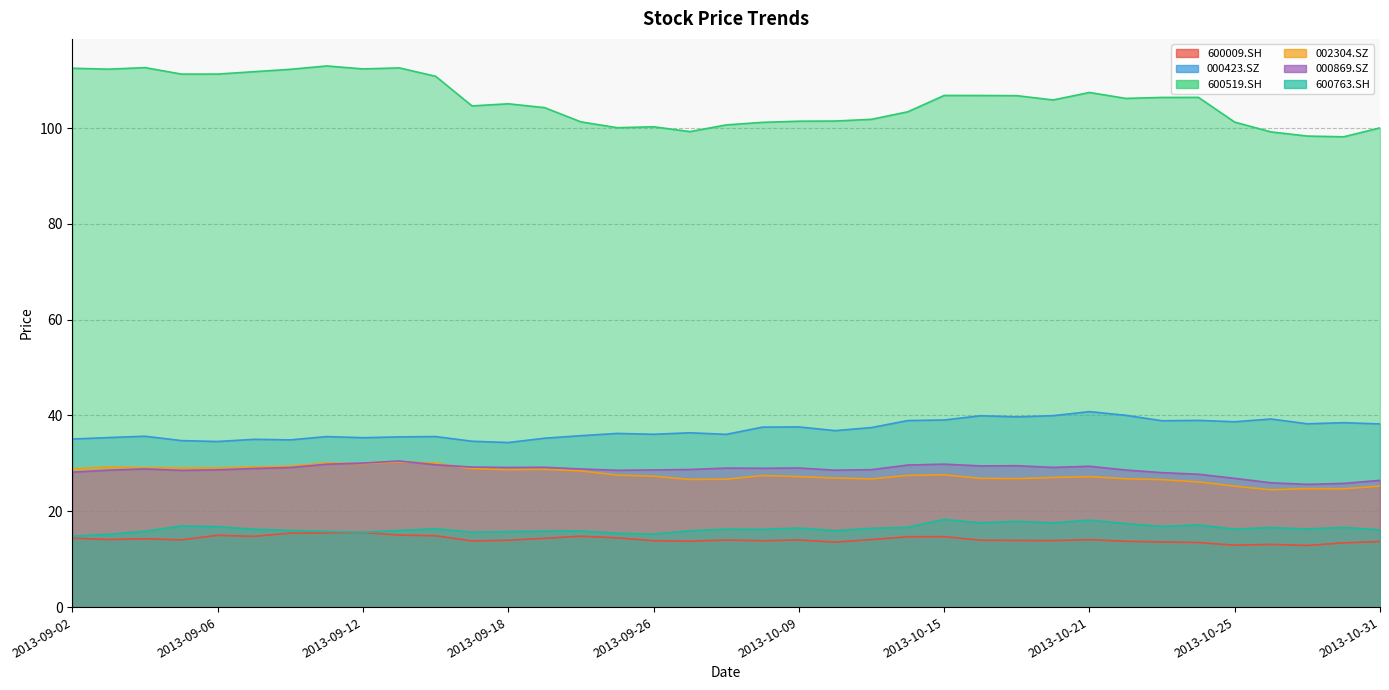

True or false: 000423.SZ and 600519.SH intersect in this chart.

False